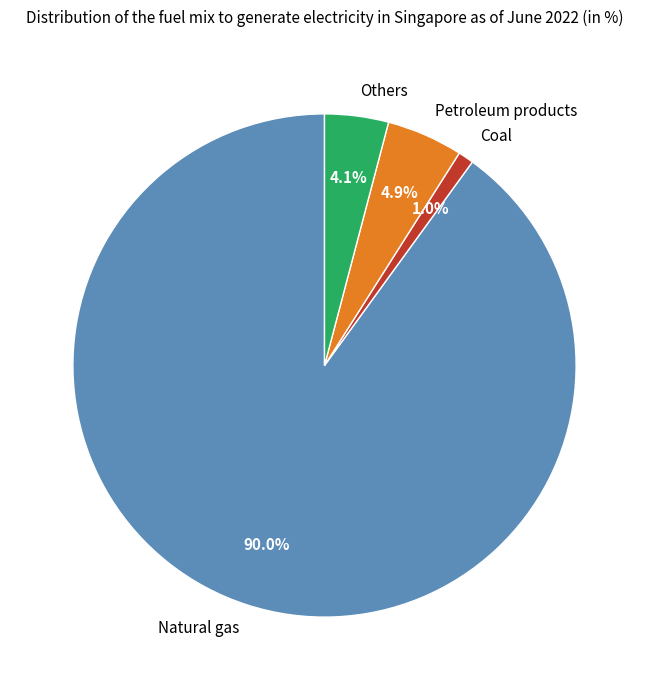

Combined, do Coal and Petroleum products account for over 50%?

No